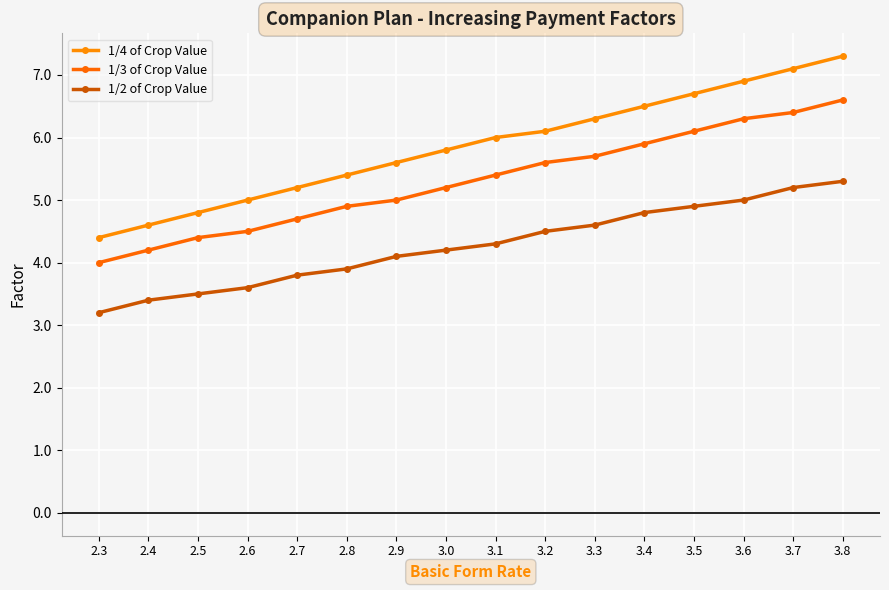

True or false: 1/3 of Crop Value has a value of 5.0 at 2.9.

True